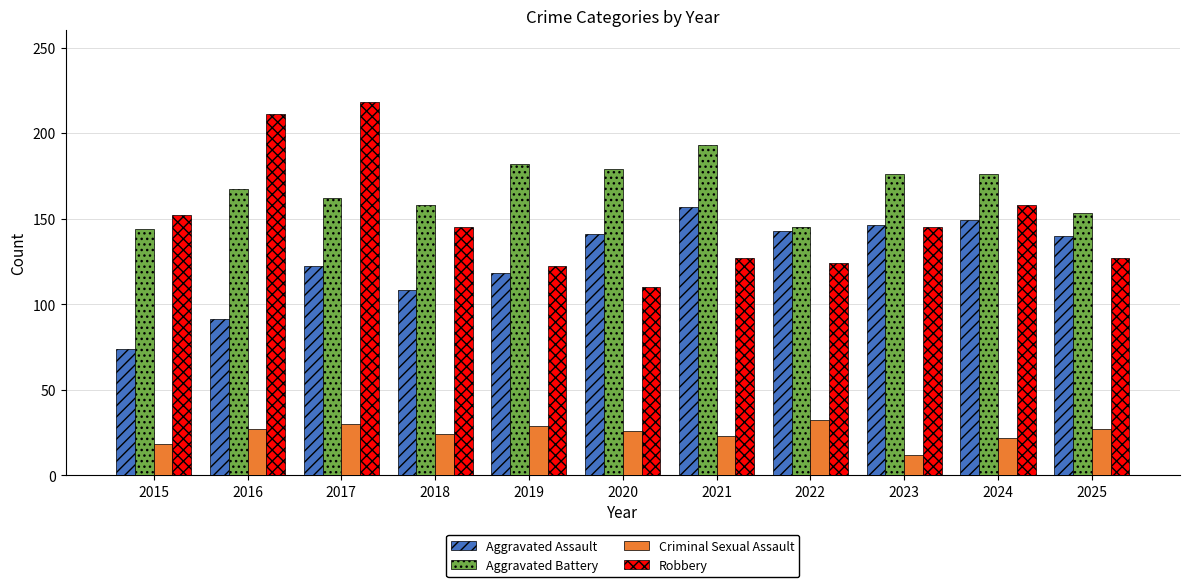

At which label does Robbery reach its minimum?

2020